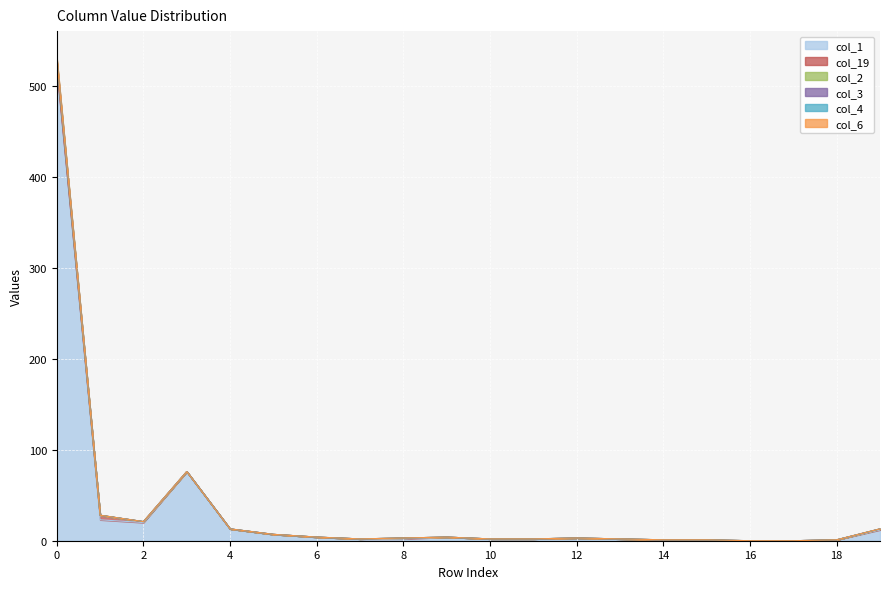

What is the sum of the col_4 values at 12 and 7?

5